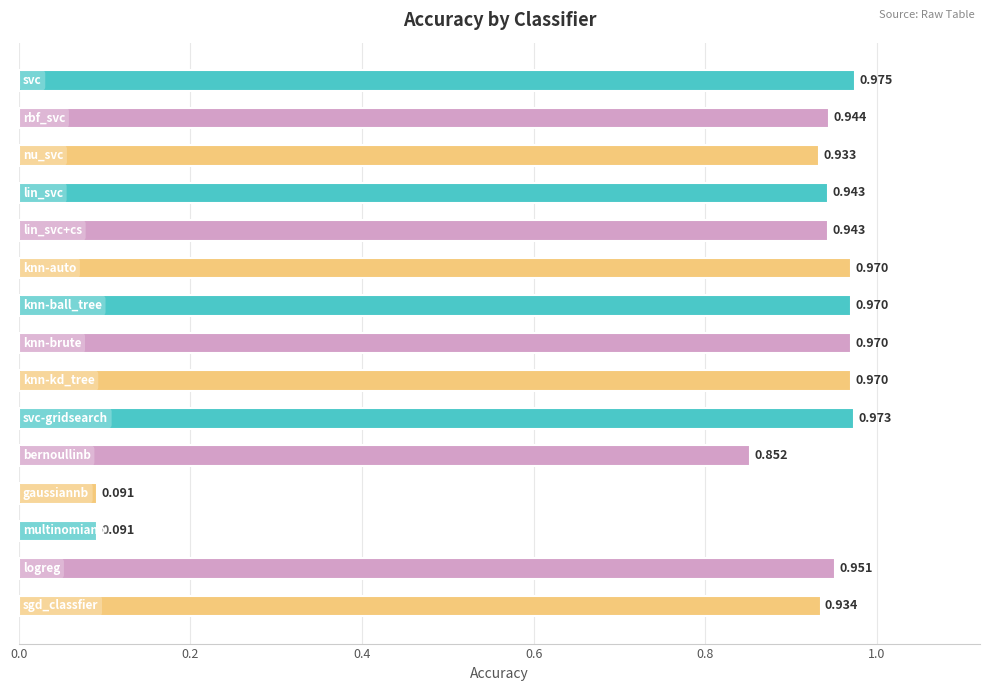

What is the average value?

0.8